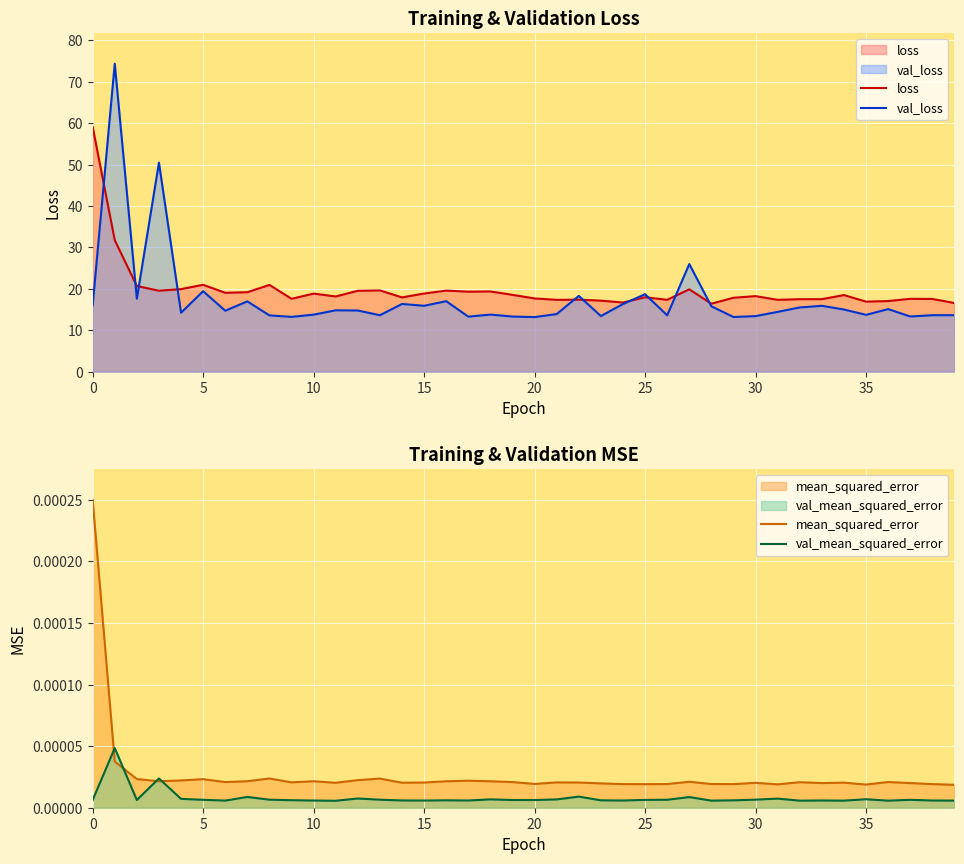

Between 16 and 5, which is larger?

5